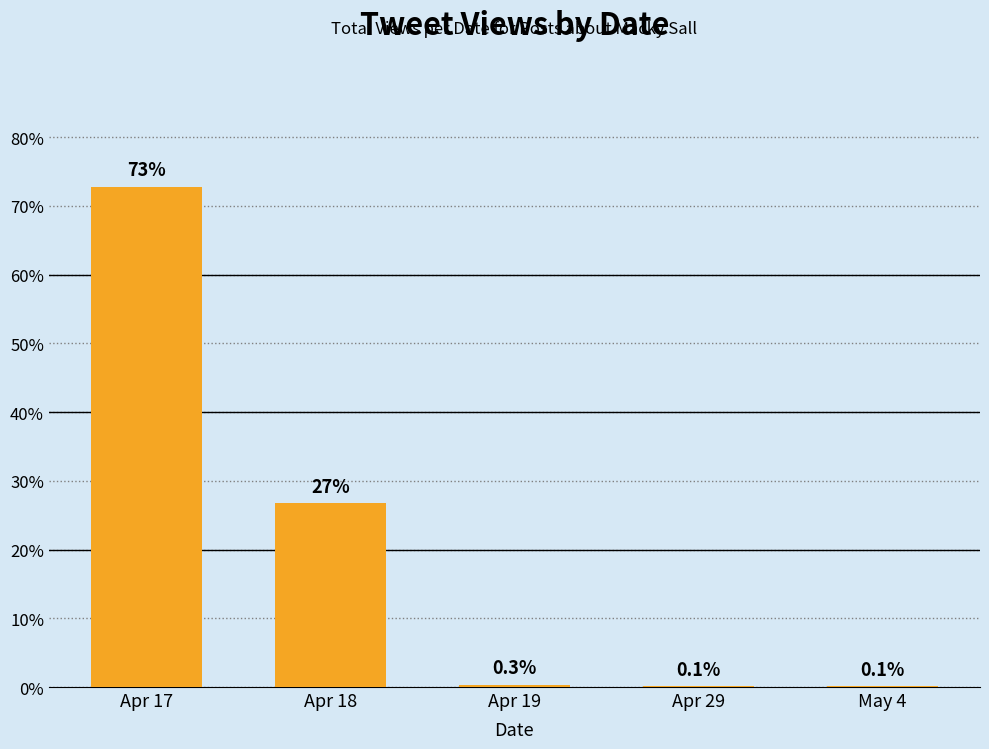

Reading left to right, transcribe all the data shown in this chart.

72.8	26.7	0.3	0.1	0.1